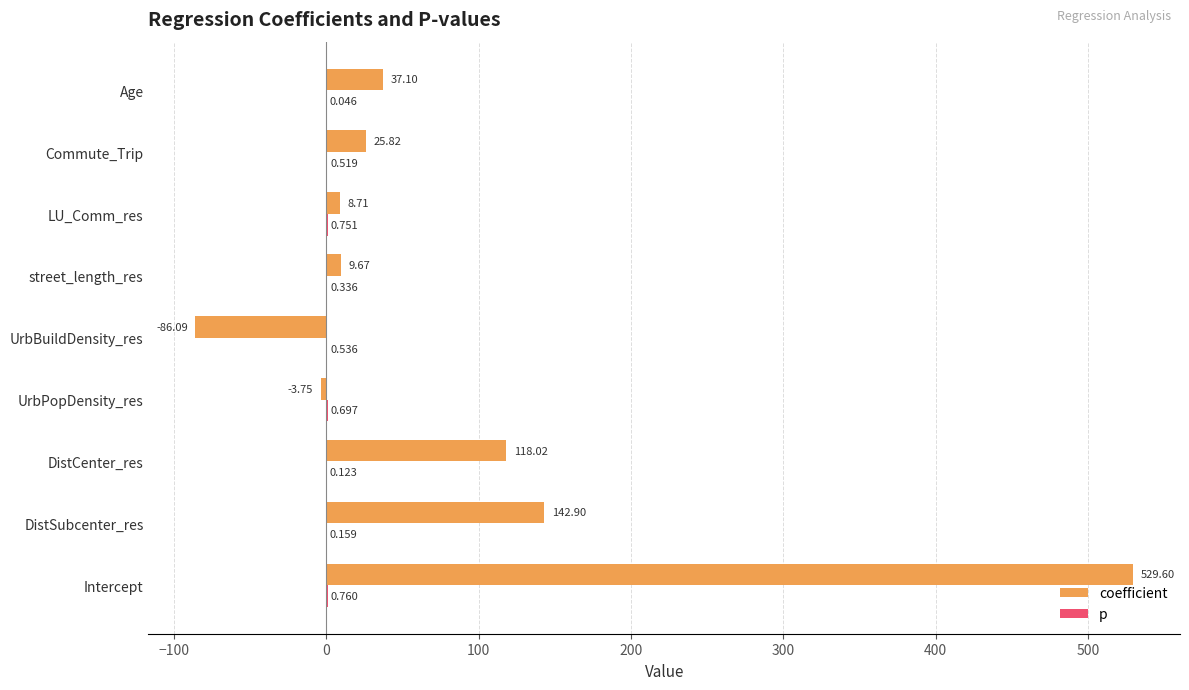

At which label is coefficient closest to 221?

DistSubcenter_res